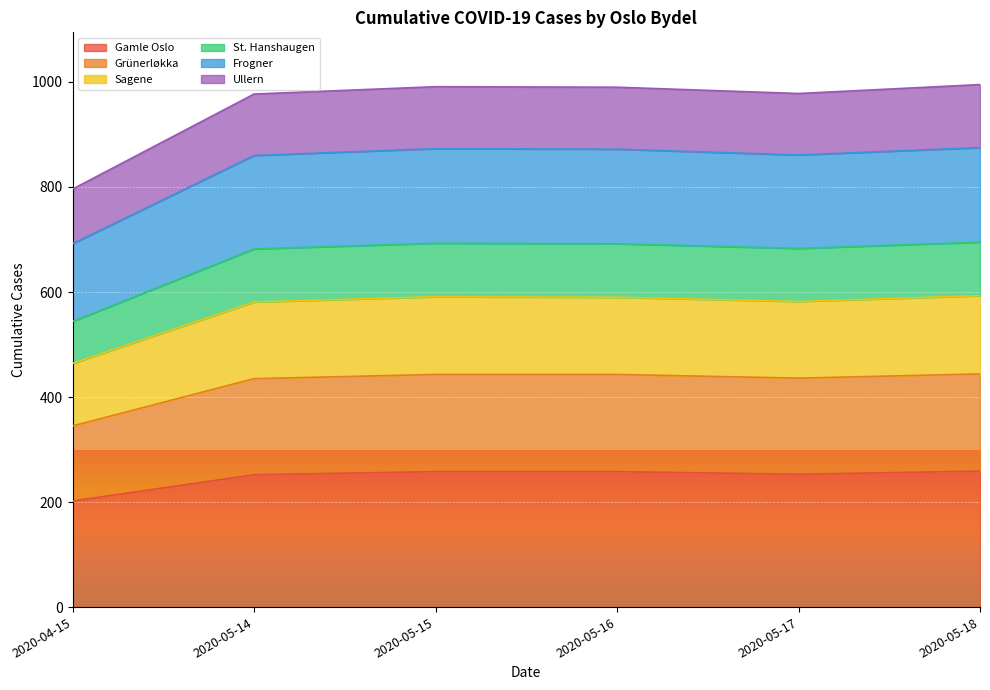

What is the total value across all series at 2020-05-17?

978